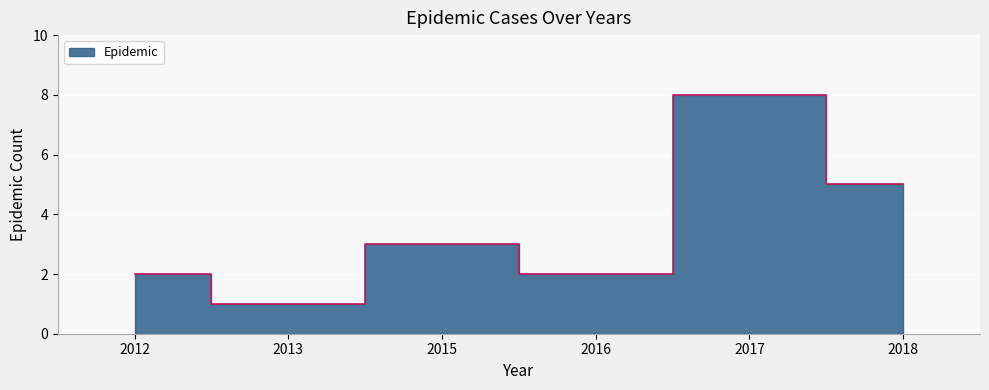

True or false: the data shows 7 at 2018.

False